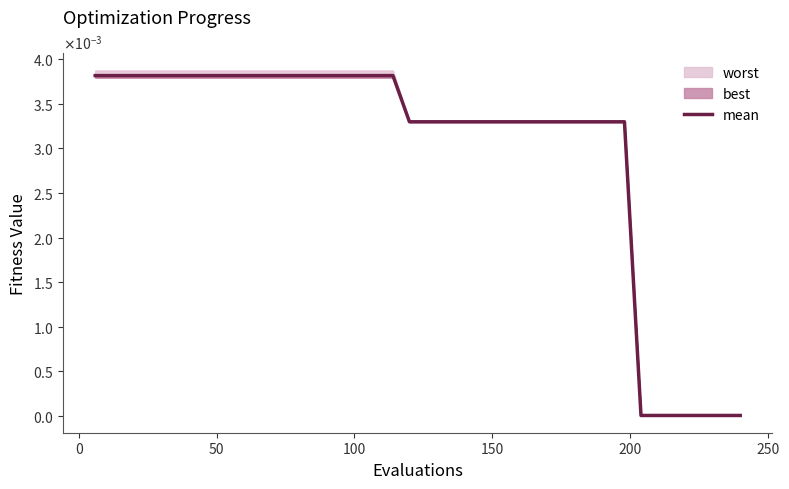

What is the label of the 5th point from the left?

150